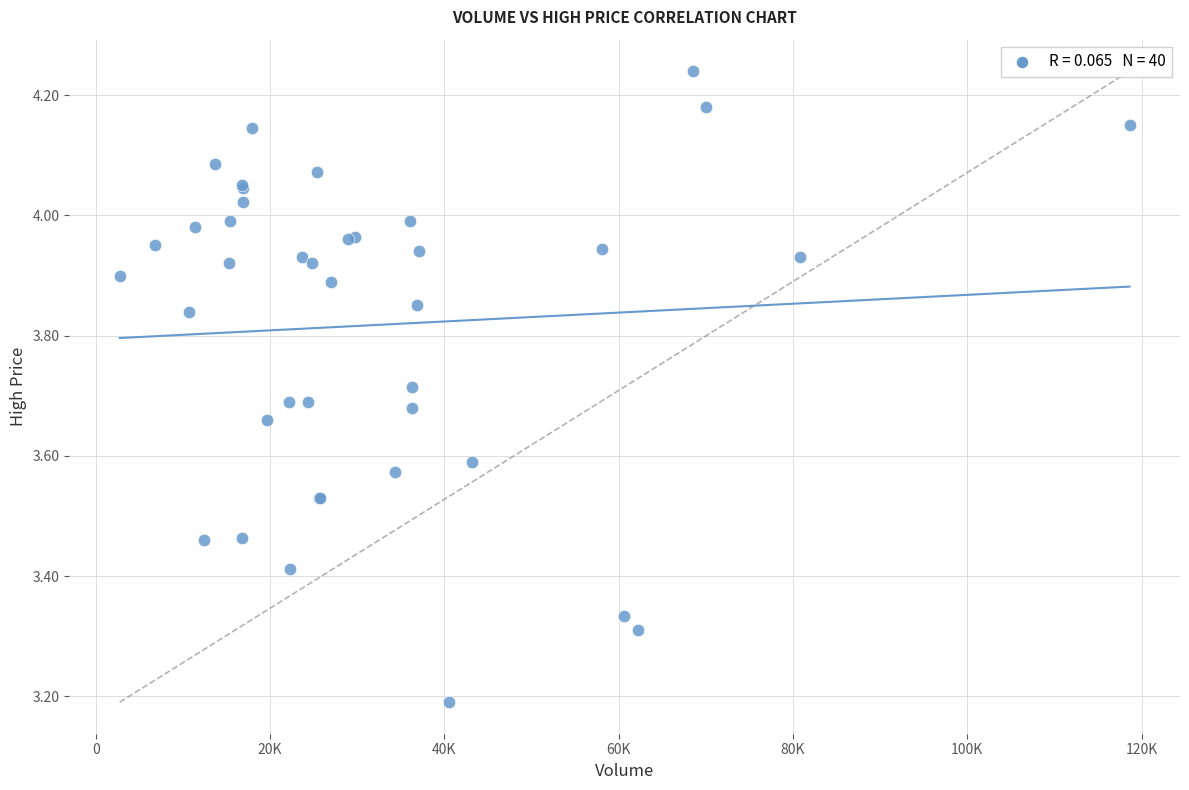

What Y value in the scatter plot is closest to 3?

3.2